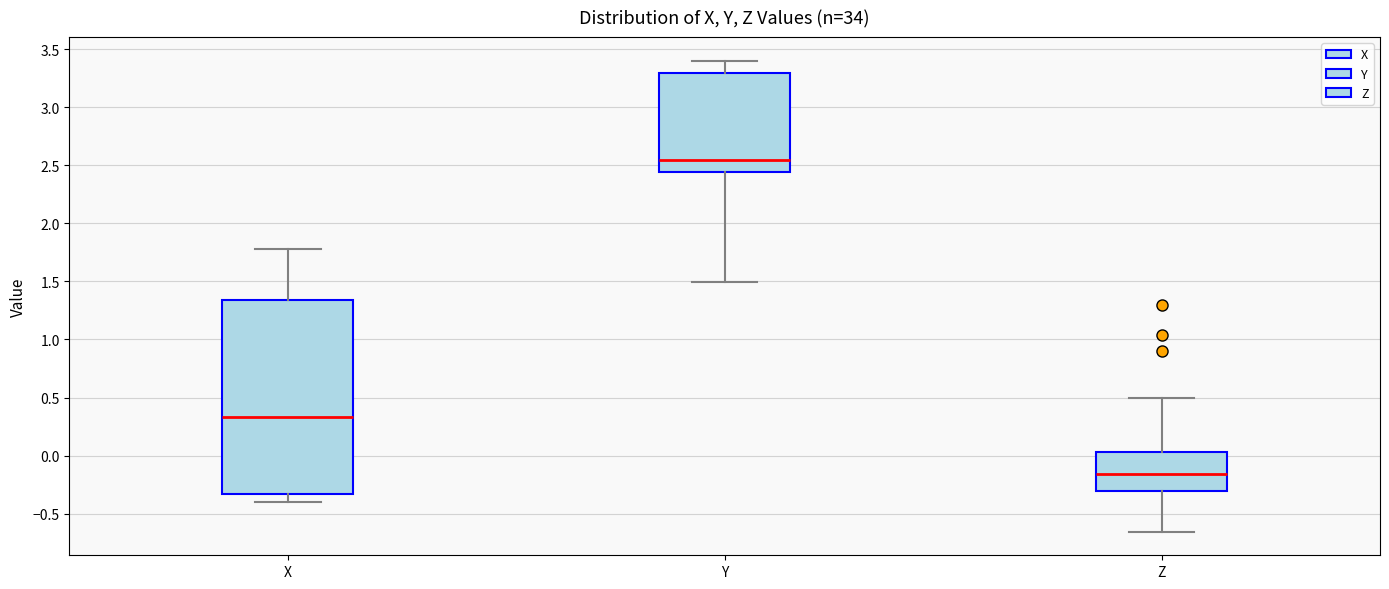

Reading left to right, transcribe this box plot: for each box, give where its median line is, the range the box spans, and where its two whiskers end, as read against the y-axis. The values are not printed on the chart, so give them approximately, as read against the axis.

X: median 0.35, box -0.35 to 1.35, whiskers -0.40 to 1.80
Y: median 2.55, box 2.45 to 3.30, whiskers 1.50 to 3.40
Z: median -0.15, box -0.30 to 0.05, whiskers -0.65 to 0.50